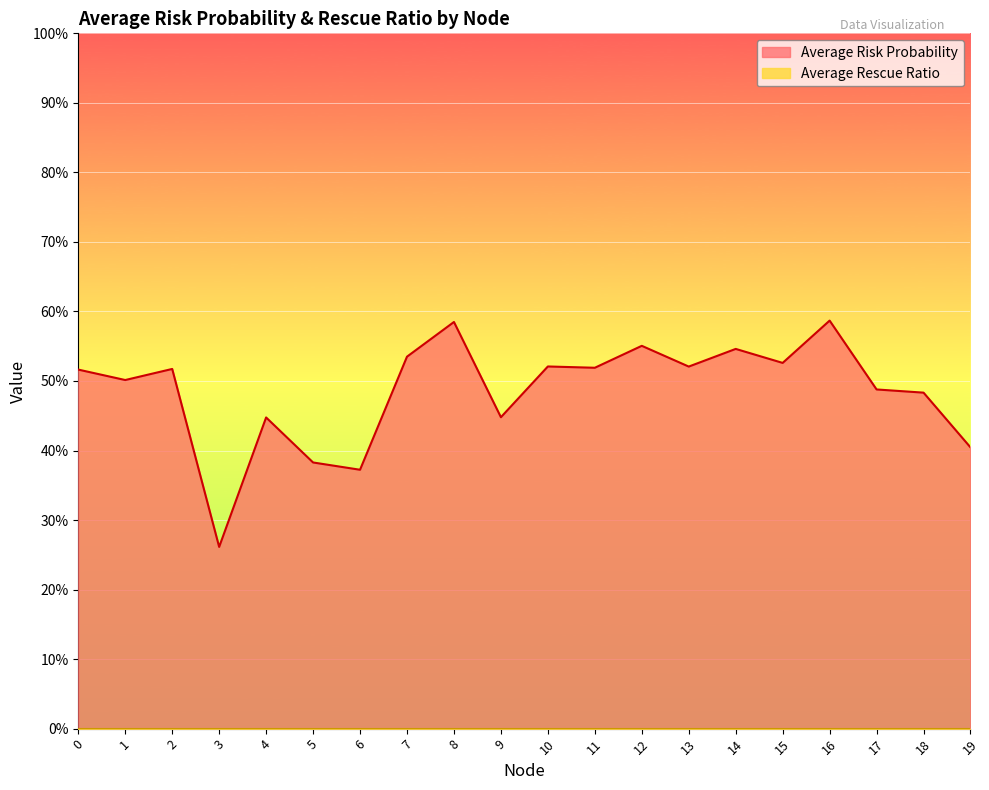

What is the value of the 19th point from the left?

0.5